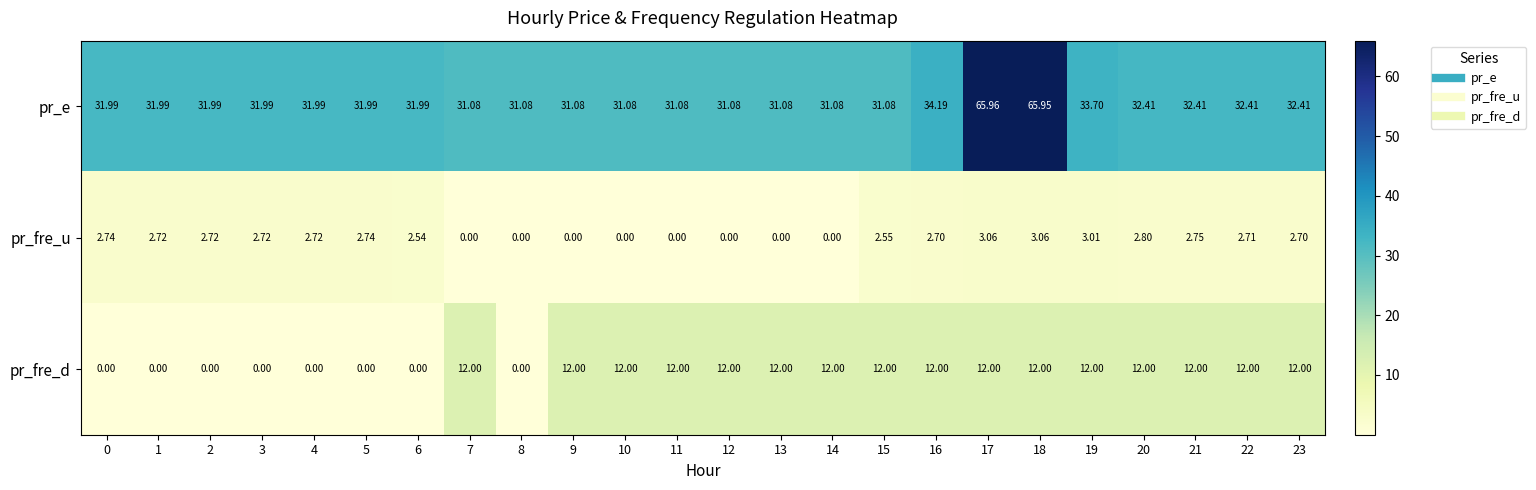

List the series in order of their peak value, lowest first.

pr_fre_u, pr_fre_d, pr_e